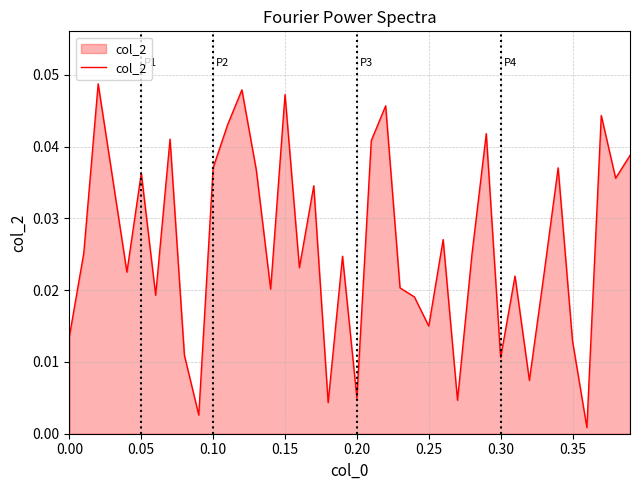

Does the chart have visible grid lines?

Yes